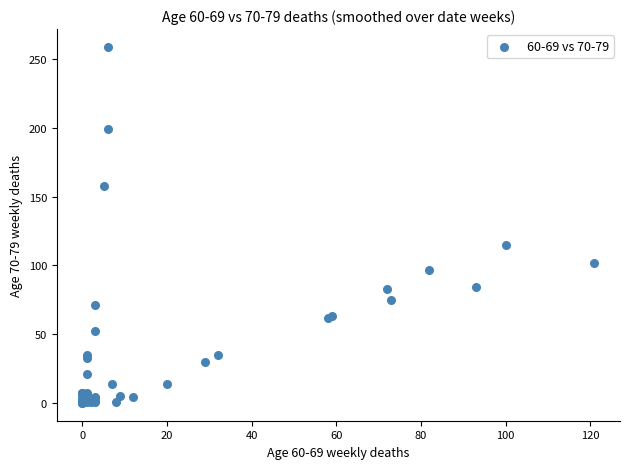

What Y value in the scatter plot is closest to 129?

115